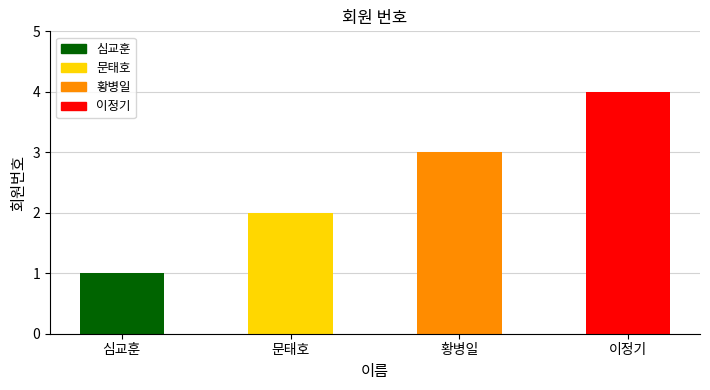

Reading right to left, transcribe all the data shown in this chart.

이정기=4	황병일=3	문태호=2	심교훈=1